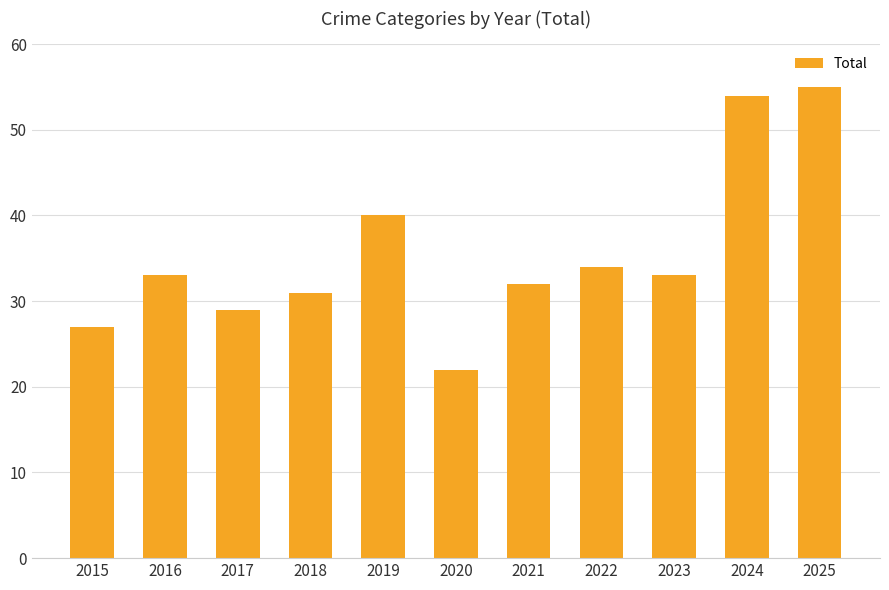

How many values are below 33?

5